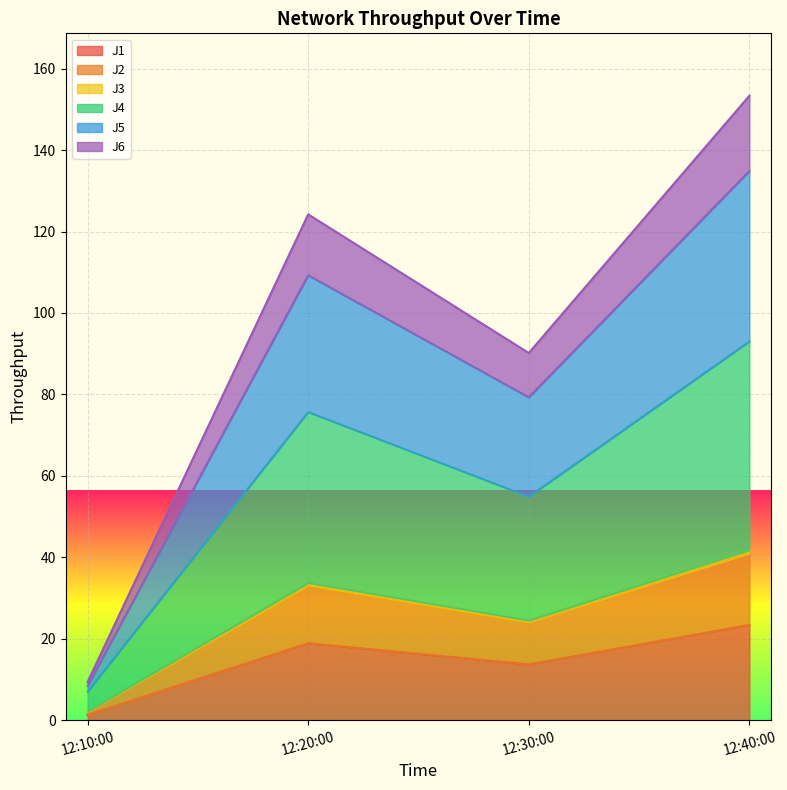

At which label does J1 reach its minimum?

12:10:00